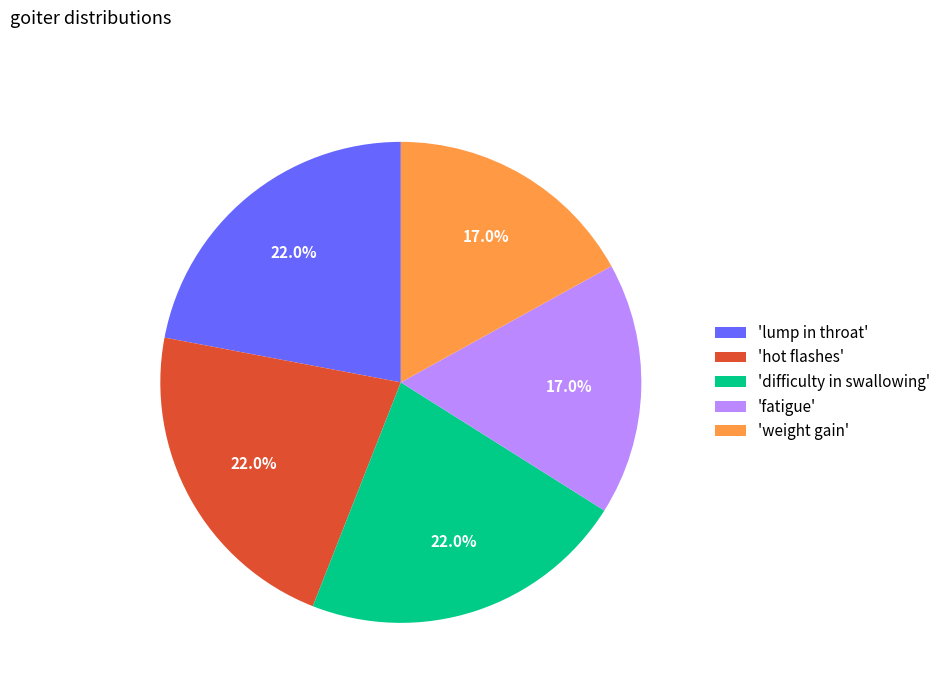

Does any single category account for the majority?

No